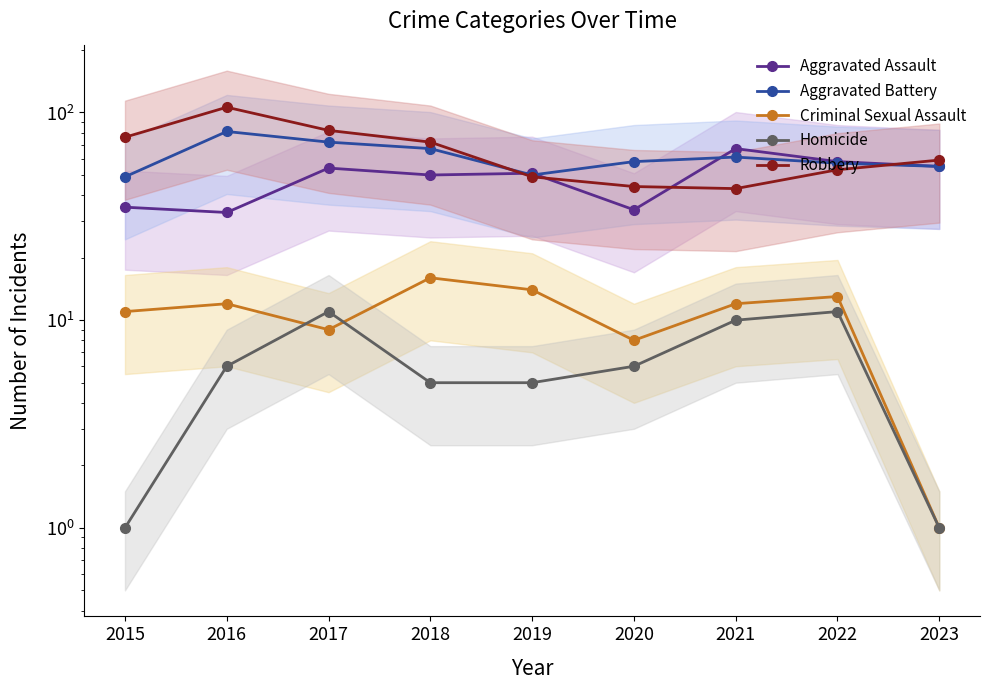

How many data points in Aggravated Battery are less than 58?

4